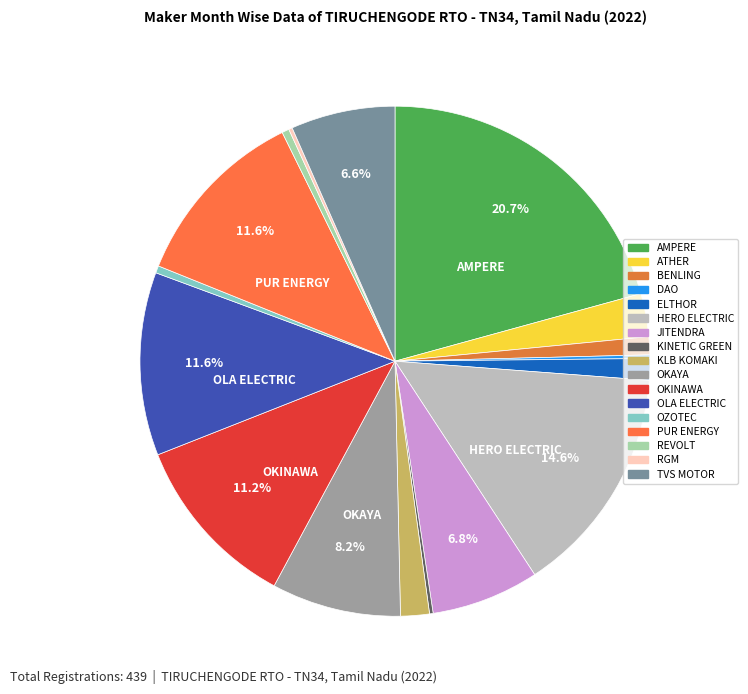

Count the number of slices in the pie.

17